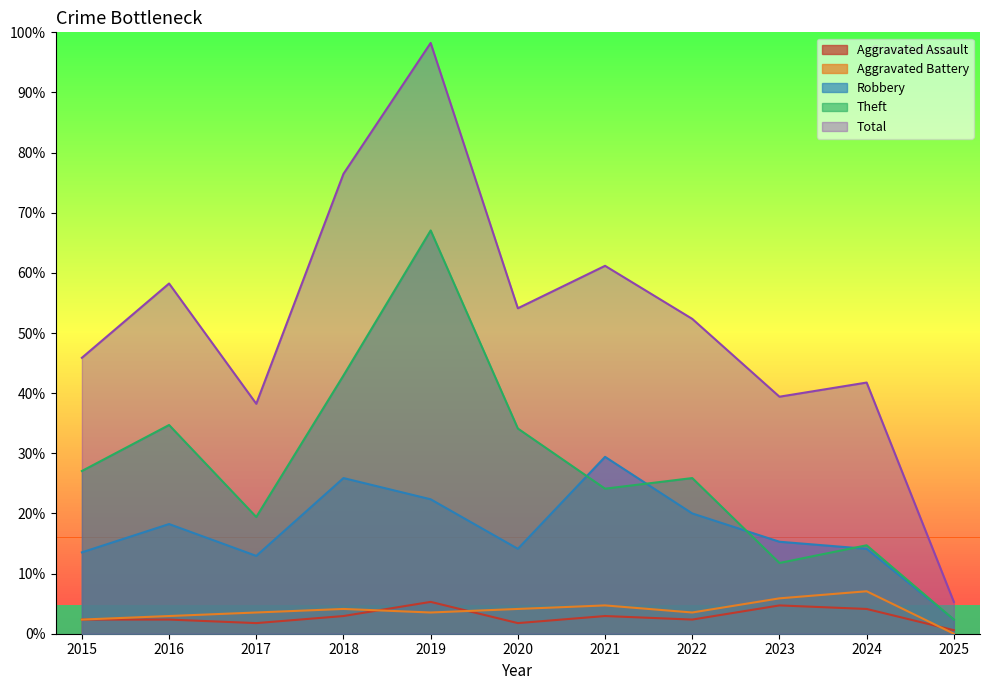

Does the chart display data point markers on the line(s)?

No